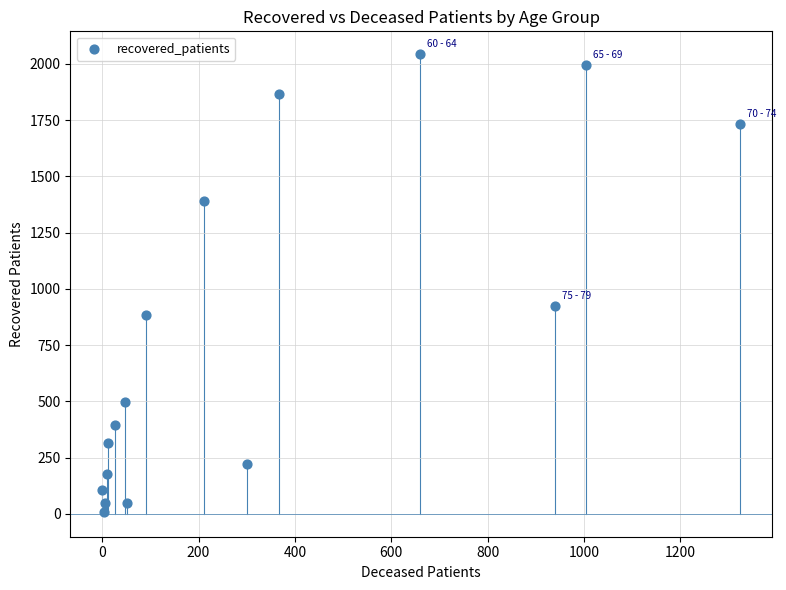

What is the range of X values (max minus min)?

1324